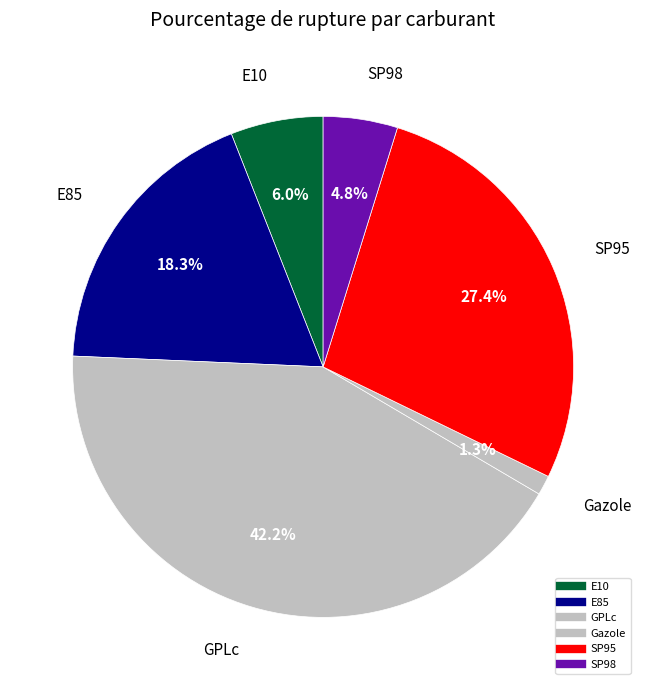

To the nearest percent, what is the average slice percentage?

17%